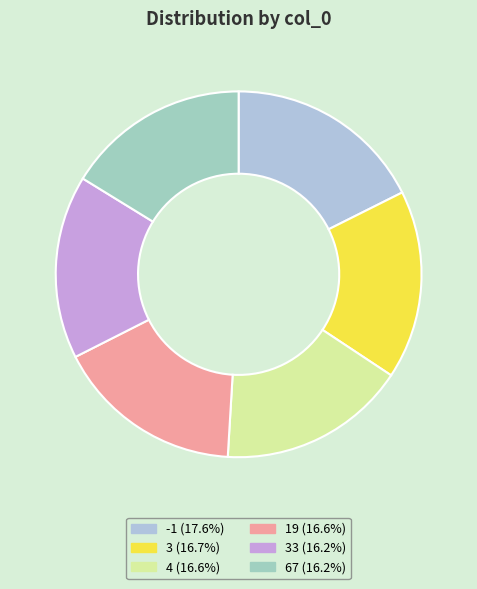

Count the number of slices in the pie.

6